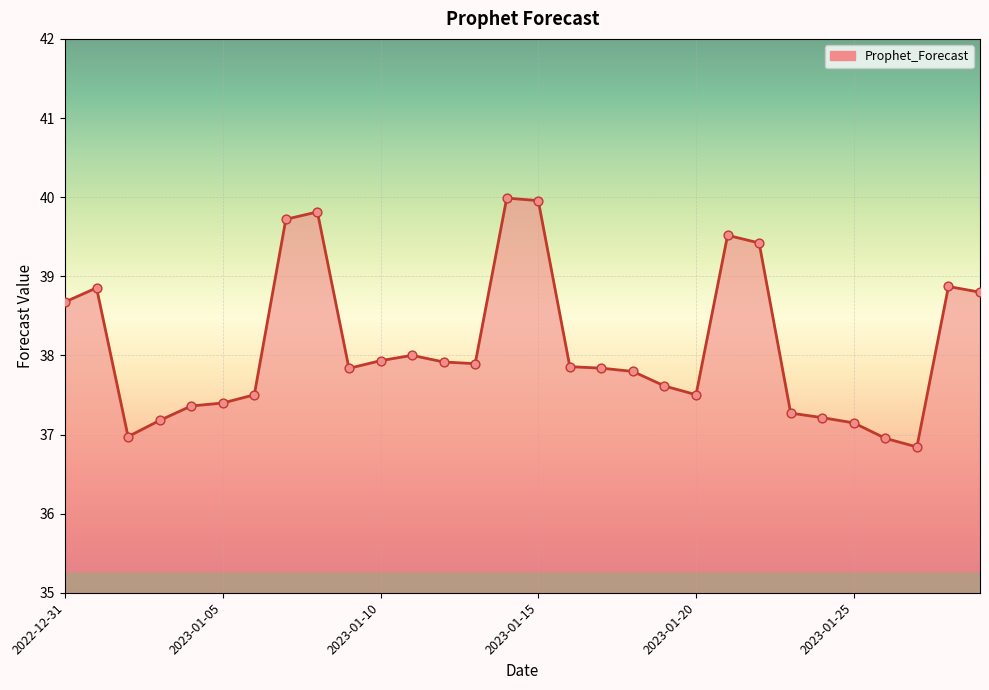

What is the smallest value displayed?

36.8